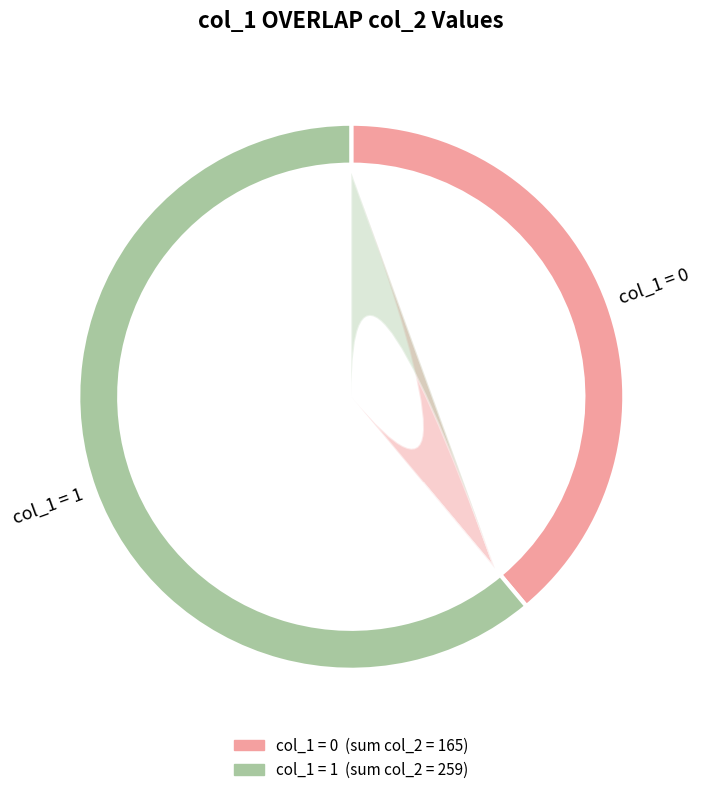

What is the spread (max minus min) of values at 3?

30